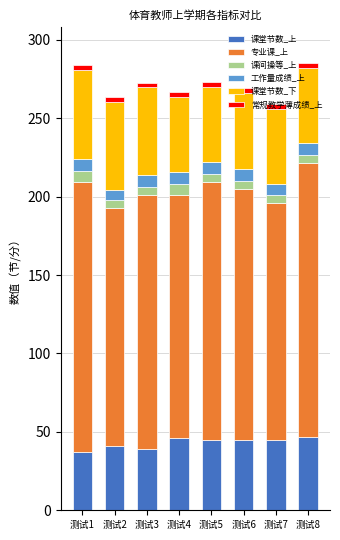

What is the minimum value for 课堂节数_上?

37.0